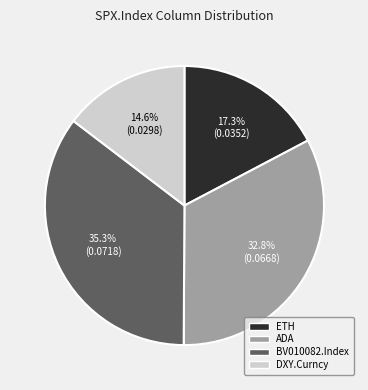

Is there a majority slice in this chart?

No